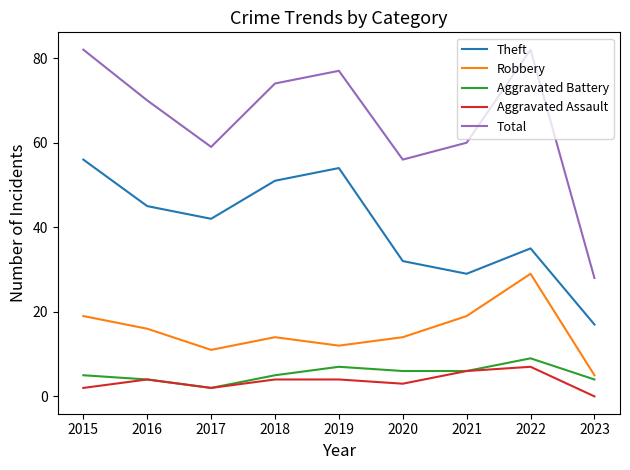

True or false: Total and Robbery intersect in this chart.

False